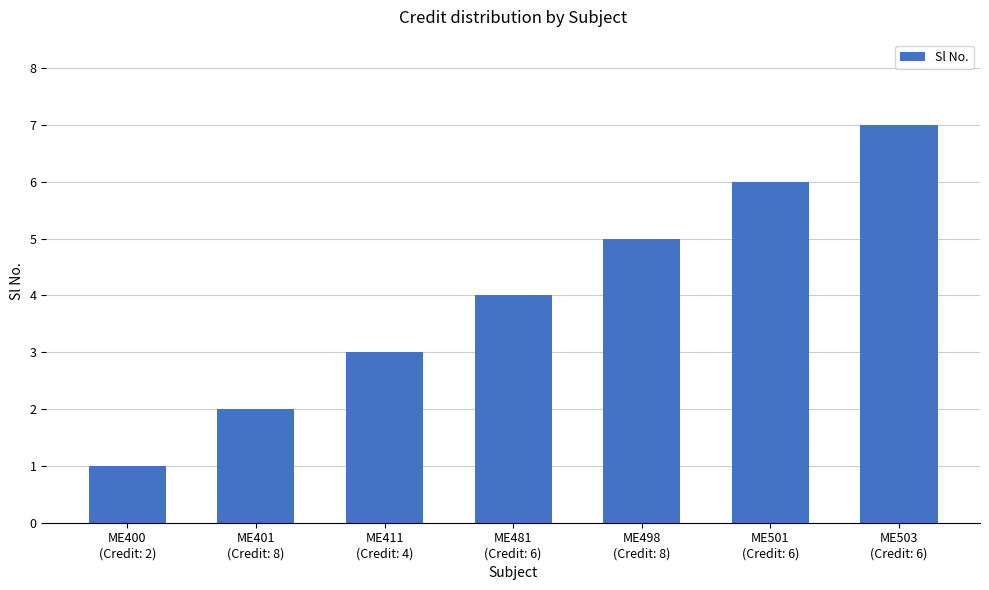

Rank the categories by value from highest to lowest.

ME503
(Credit: 6), ME501
(Credit: 6), ME498
(Credit: 8), ME481
(Credit: 6), ME411
(Credit: 4), ME401
(Credit: 8), ME400
(Credit: 2)